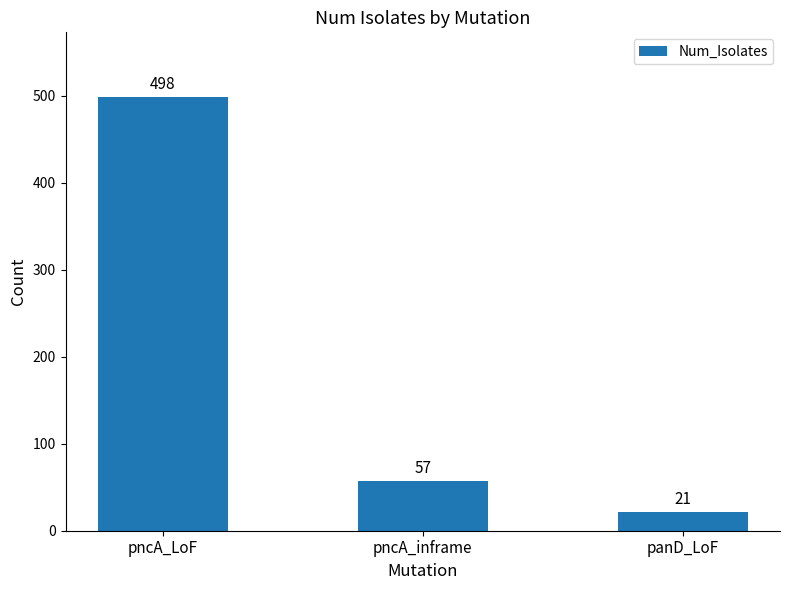

List the labels in order of value, smallest first.

panD_LoF, pncA_inframe, pncA_LoF